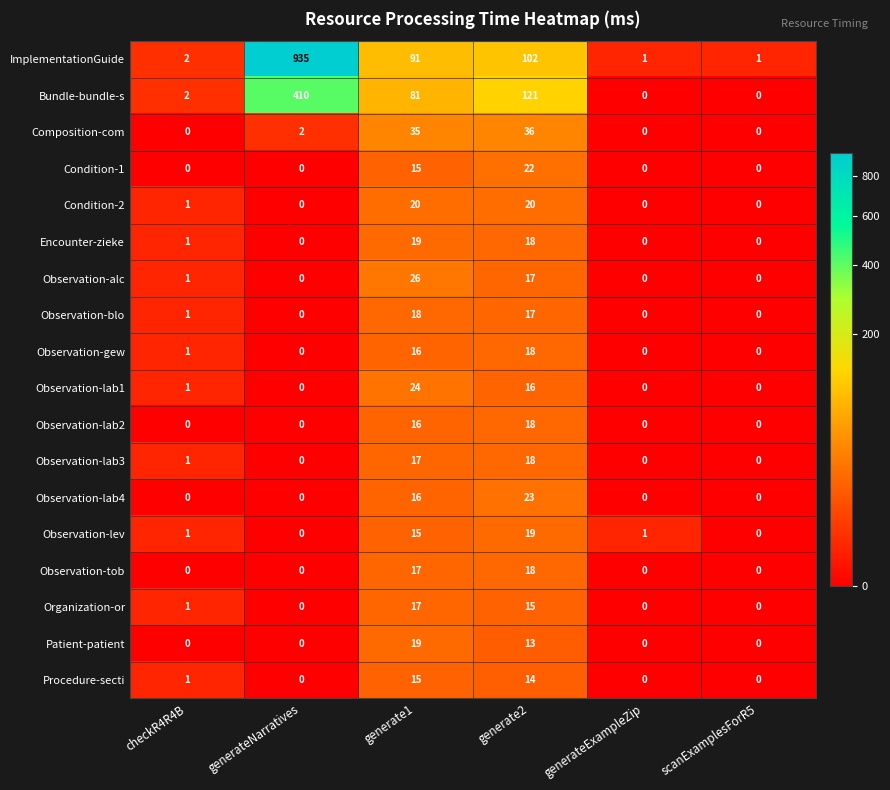

What is the total value across all series at scanExamplesForR5?

1